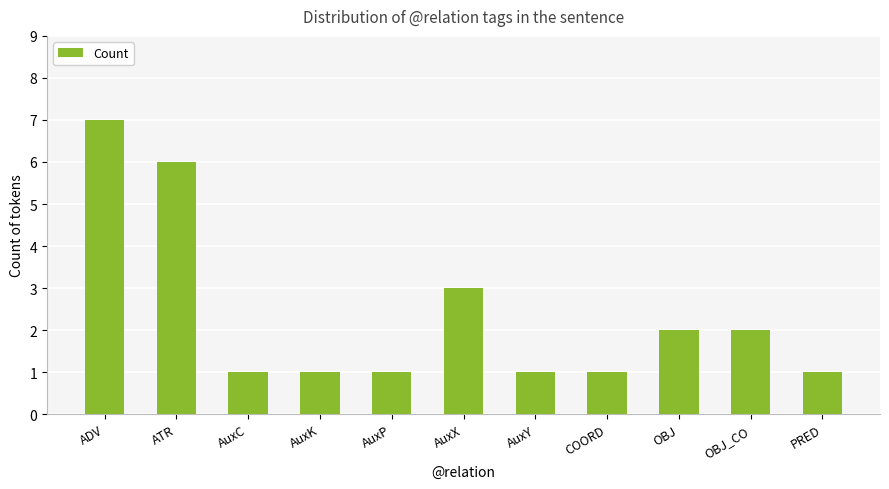

What is the greatest value displayed?

7